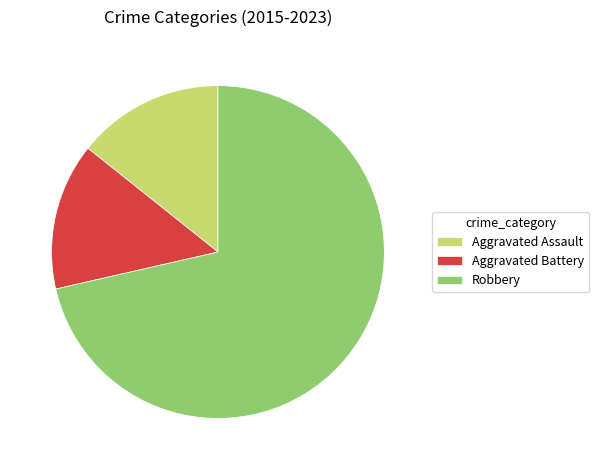

Combined, do Aggravated Battery and Robbery account for over 50%?

Yes